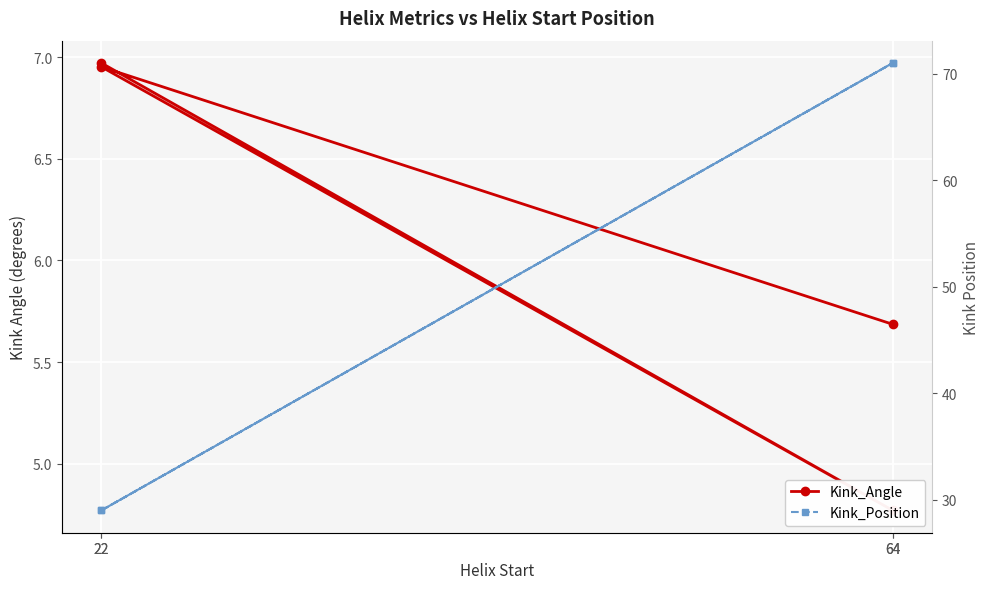

The Kink_Angle series shows 2.0 at 22. True or false?

False